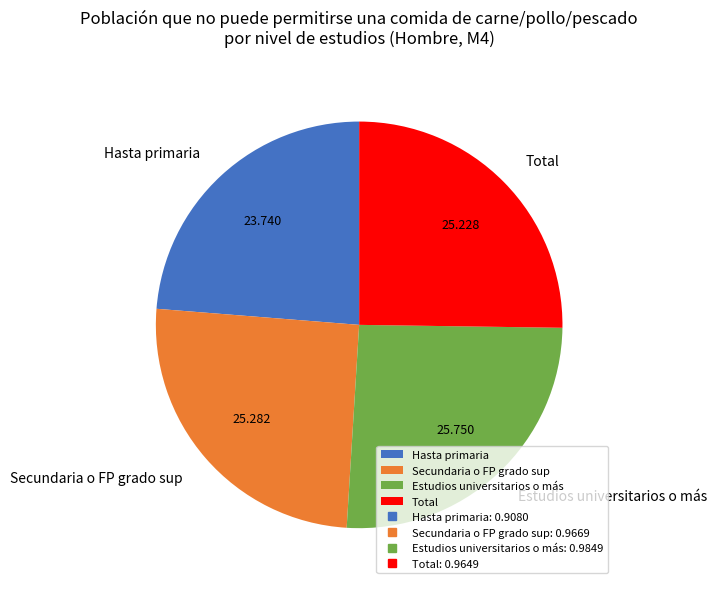

How many slices are in this pie chart?

4